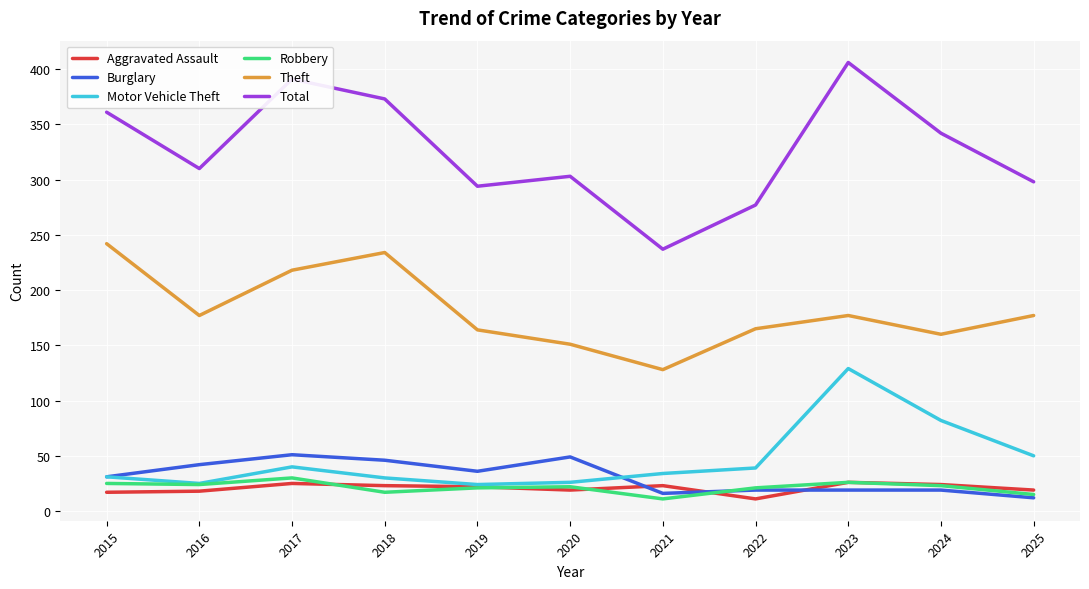

At which category does Burglary reach its first local valley?

2019